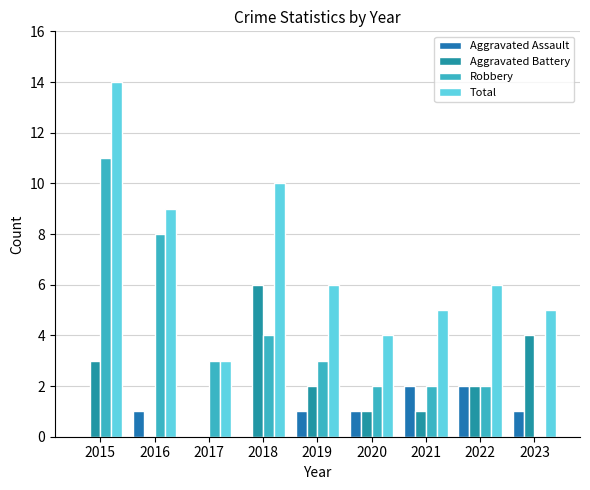

What is the spread (max minus min) of values at 2021?

4